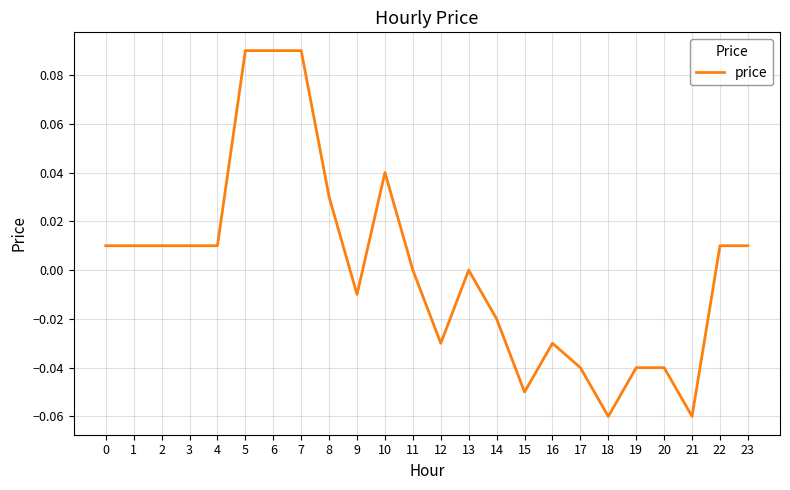

Which has a higher value, 19 or 15?

19